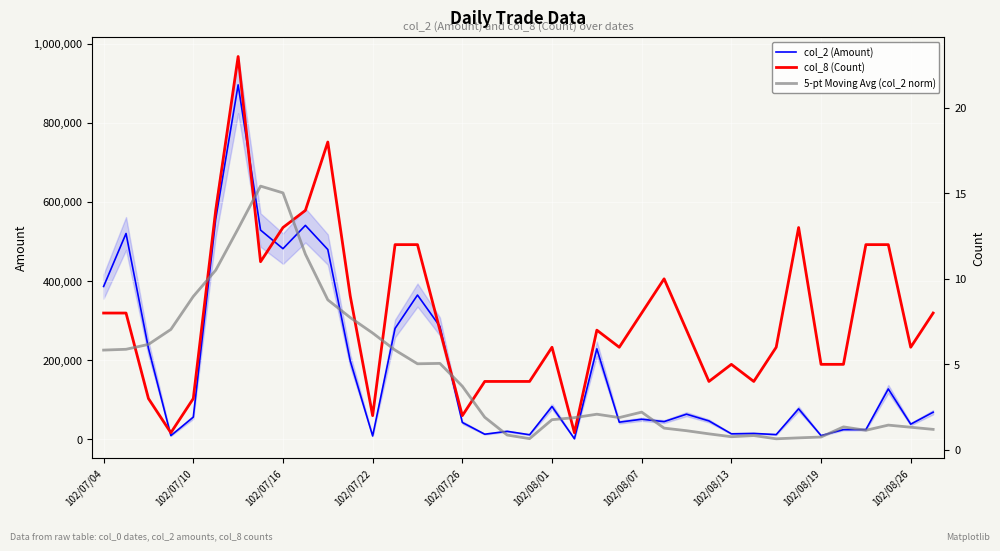

What is the greatest value displayed?

896140.0